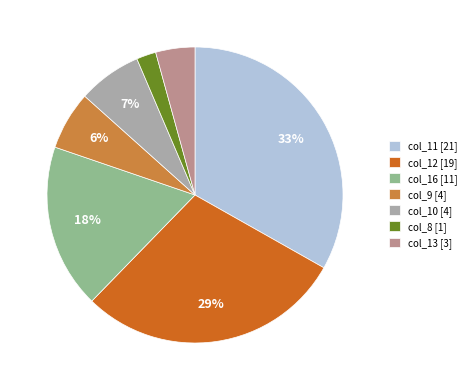

Is col_8 [1] the majority of the pie?

No